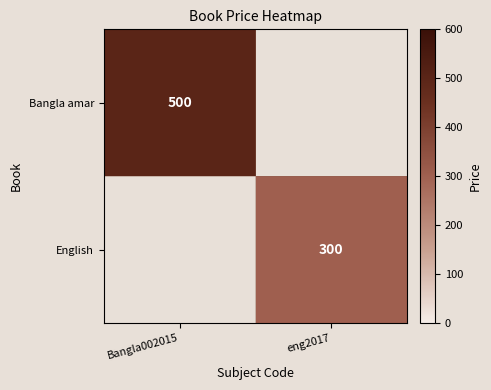

True or false: English has a value of 457 at eng2017.

False